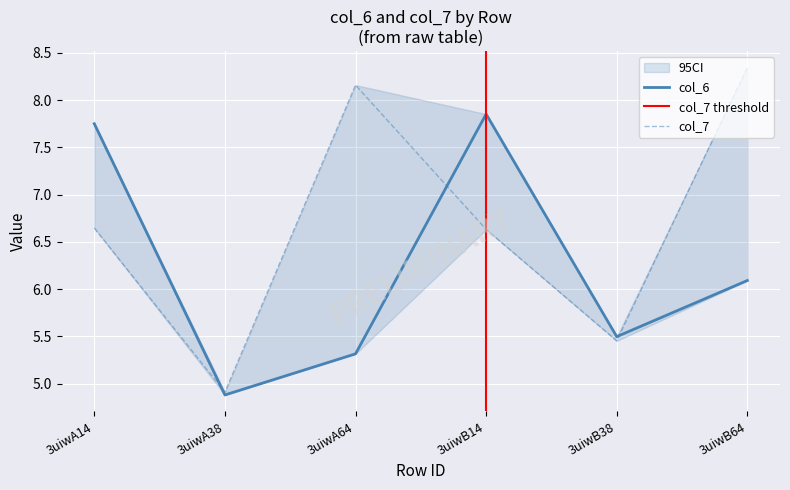

How many interior local peaks does the col_7 series have?

1